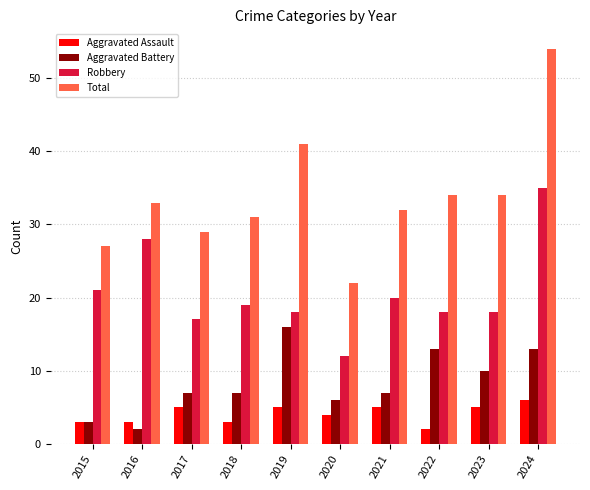

What is the value of the Aggravated Assault bar at the 1st from the left?

3